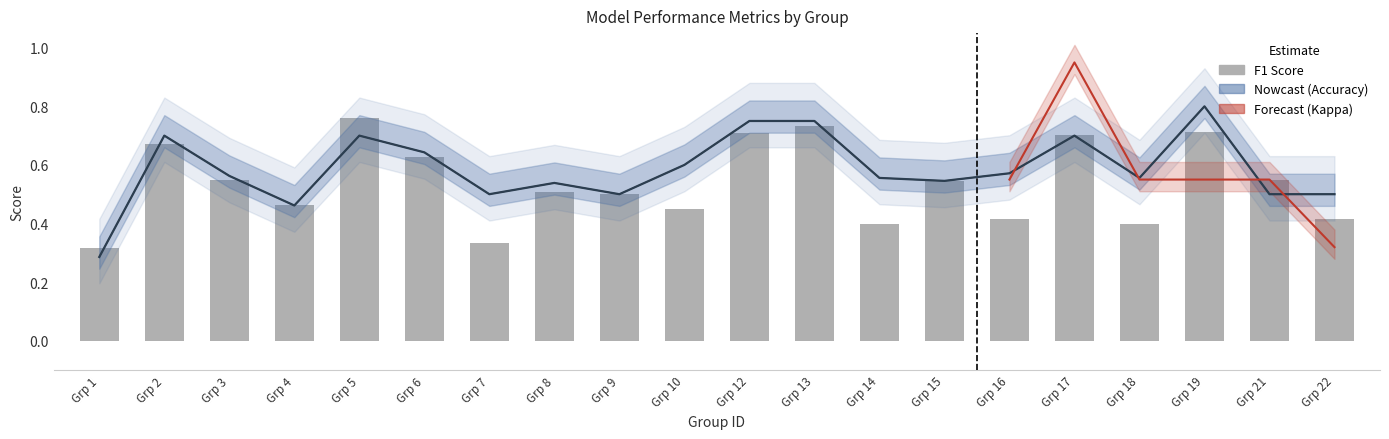

What value does the f1 series have at Grp 16?

0.4